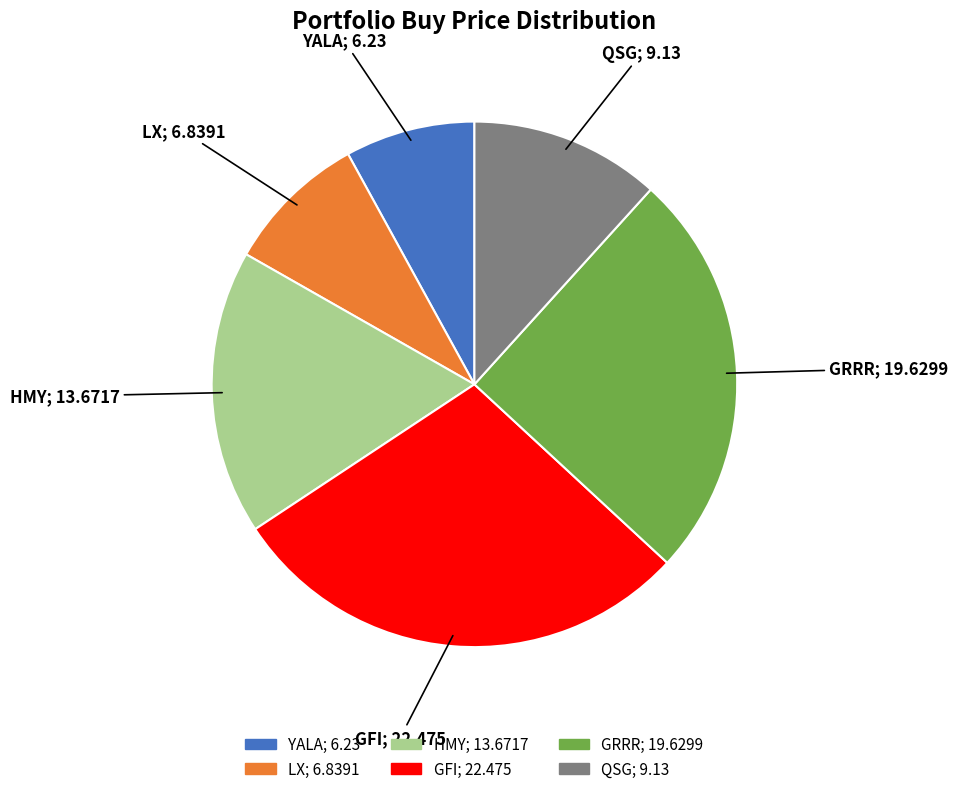

Is there any slice that represents more than half of the pie?

No